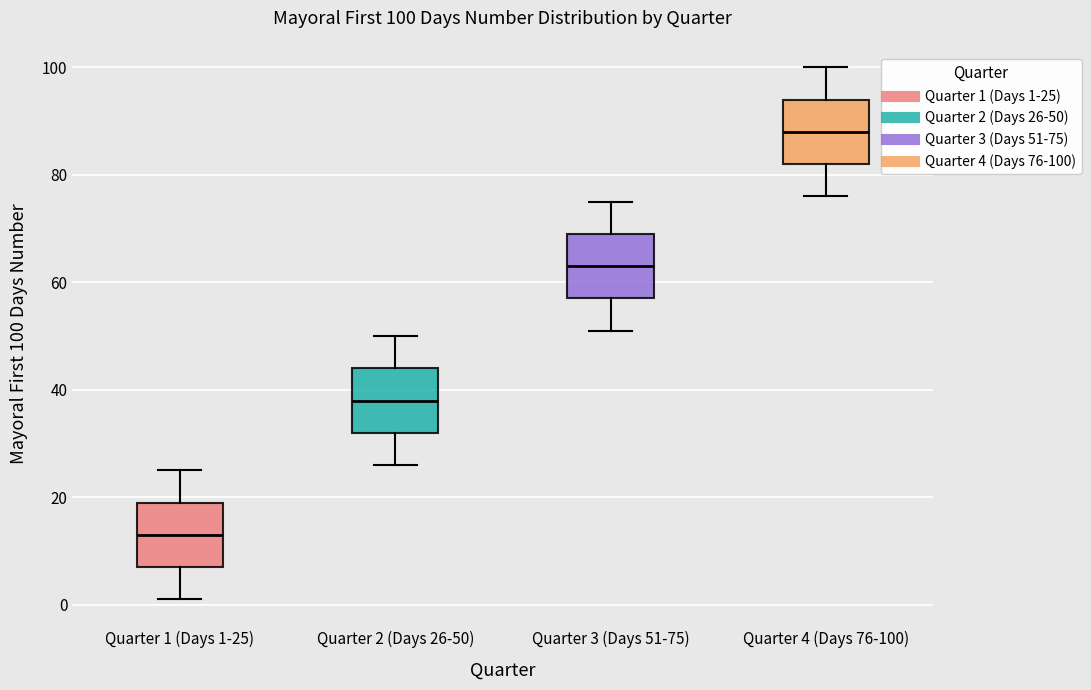

Which box has the lowest median line?

Quarter 1 (Days 1-25)